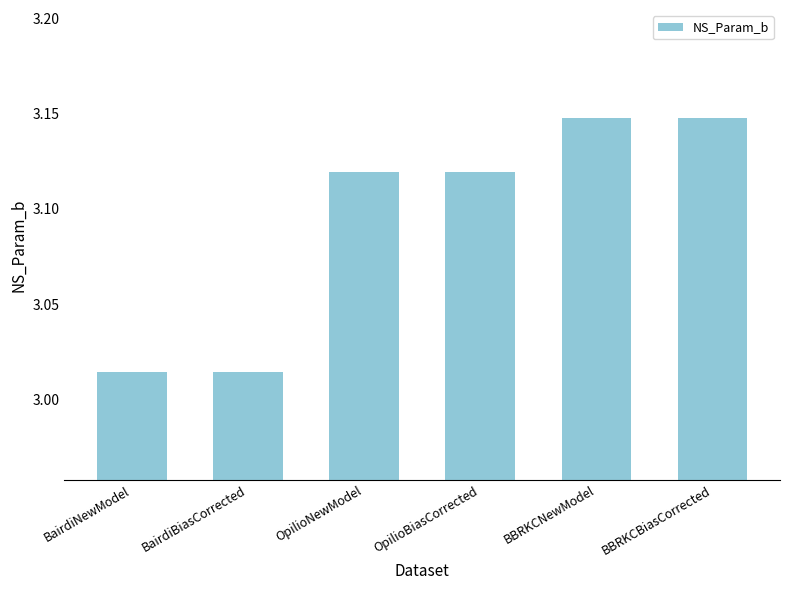

What is the difference between the maximum and minimum values?

0.1